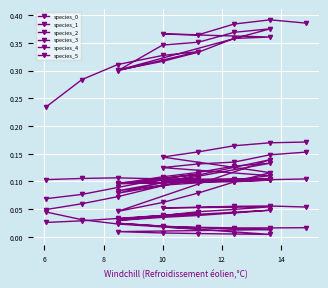

List the series in order of their peak value, lowest first.

species_1, species_2, species_5, species_4, species_3, species_0